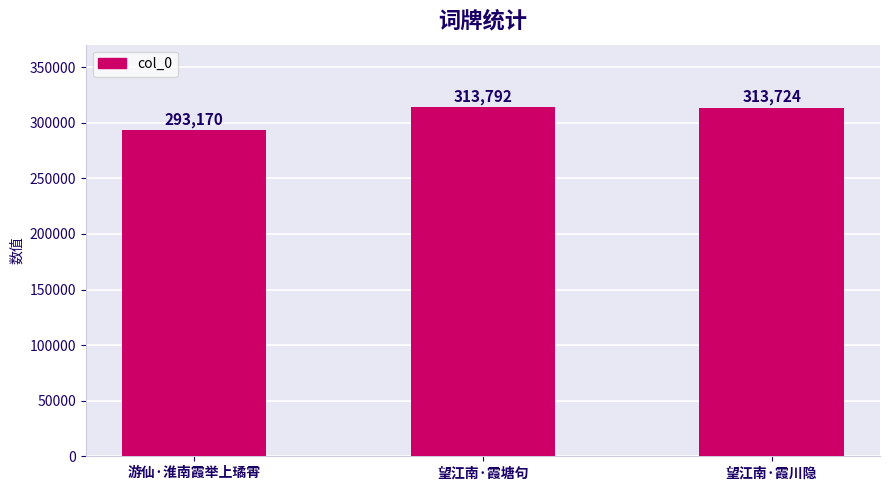

Are the bars horizontal?

No